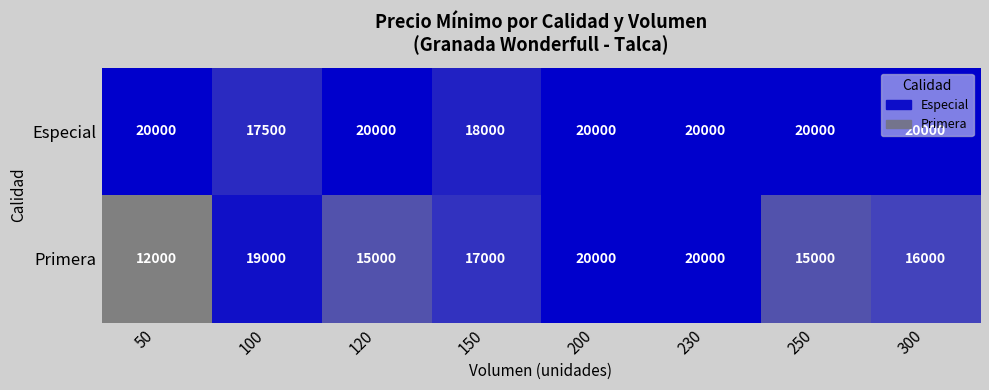

Count the Primera values in the range 15000 to 20000.

7